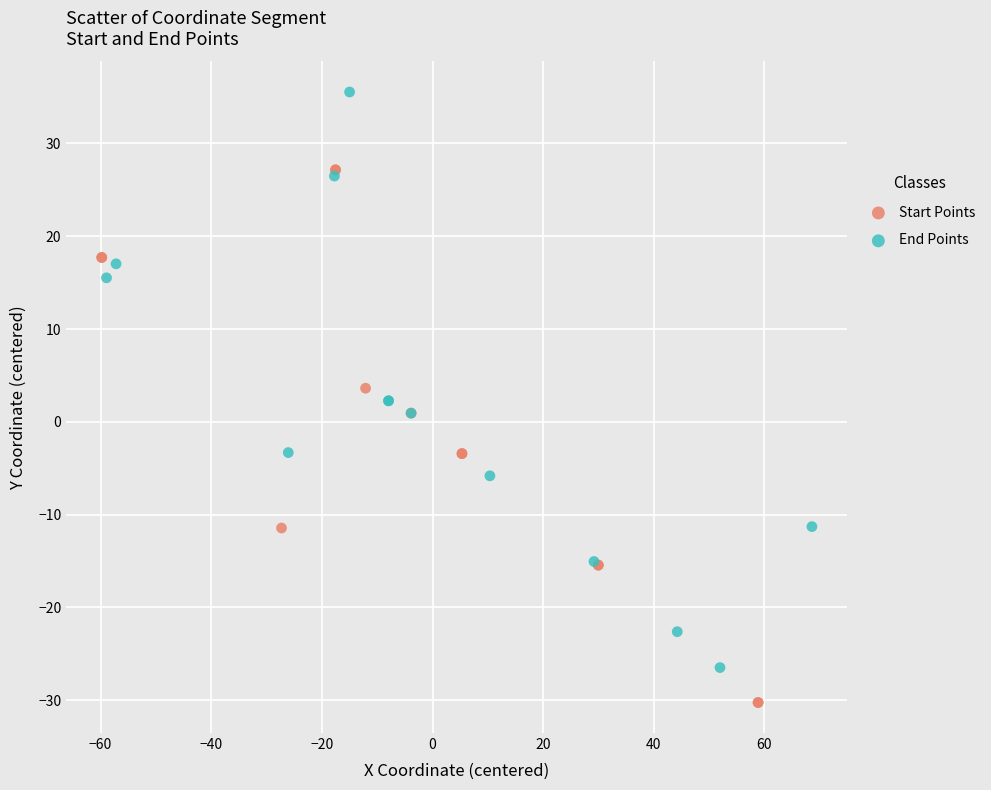

Which series reaches the minimum Y coordinate?

Start Points